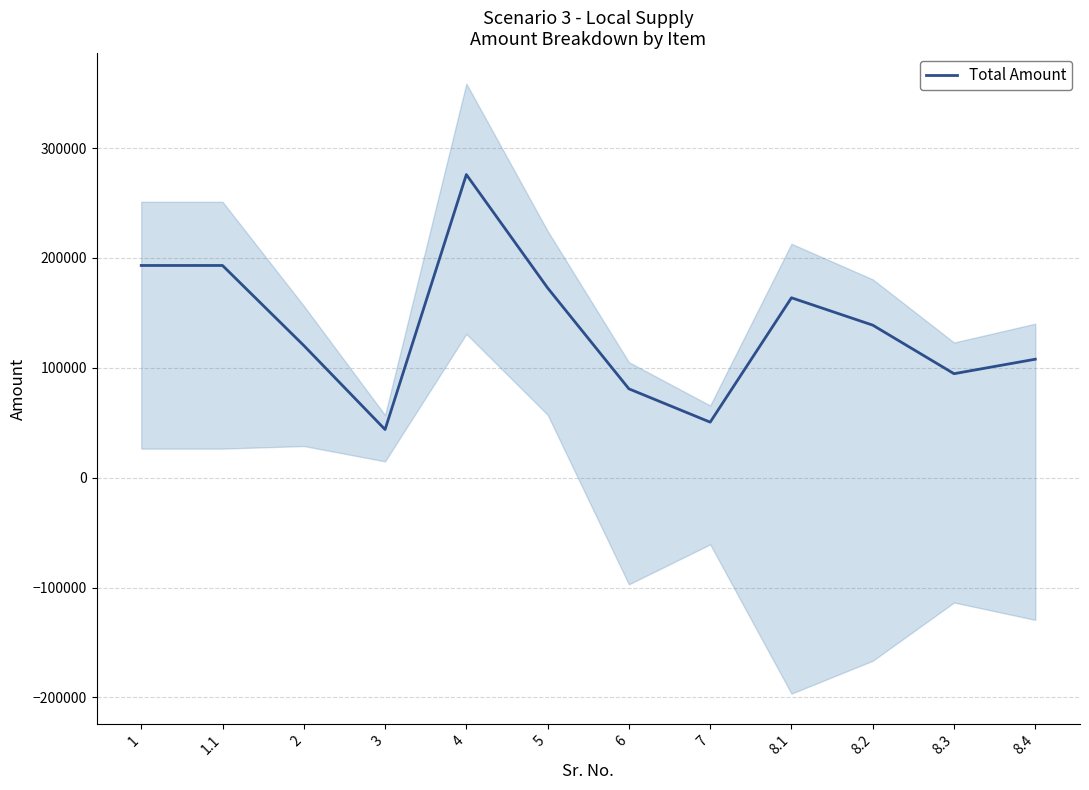

Reading left to right, transcribe all the data shown in this chart.

1=193195.2	1.1=193195.2	2=120333.0	3=43862.4	4=275944.0	5=172749.6	6=80899.2	7=50562.0	8.1=163792.3	8.2=138877.0	8.3=94675.4	8.4=107865.6